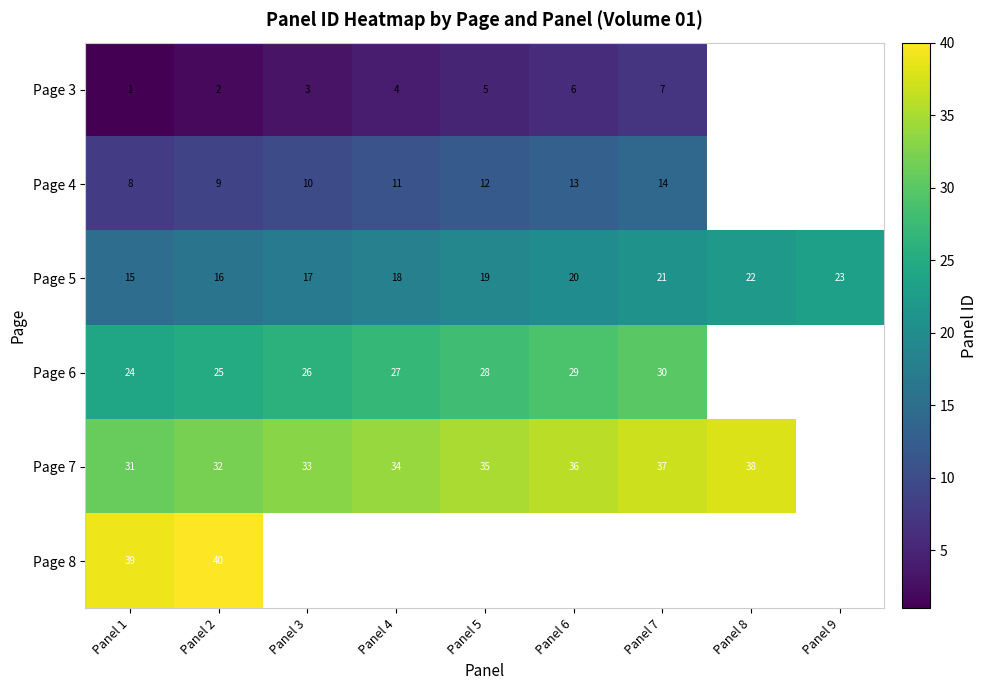

Where is Page 5 nearest to the value 19?

Panel 5